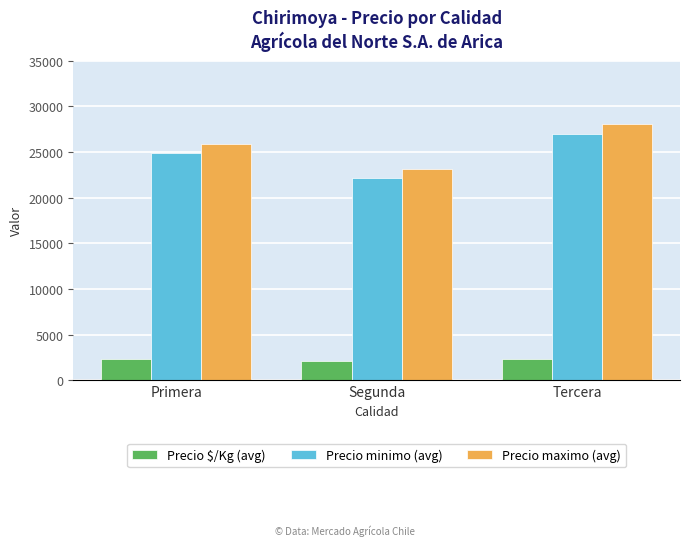

At which category is the sum across all series the highest?

Tercera